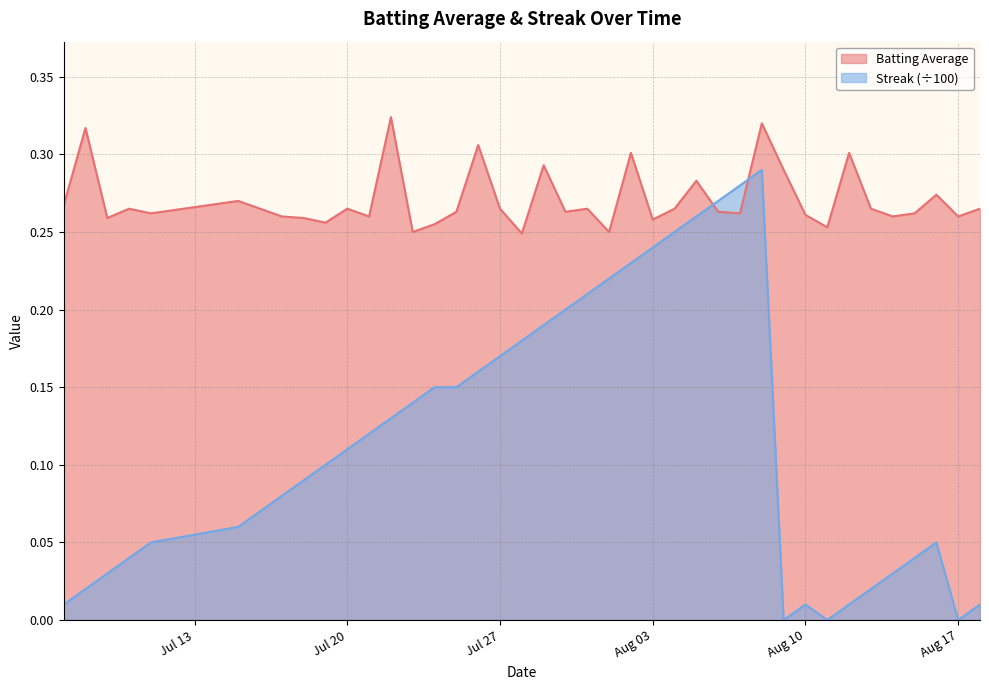

What are all the series names shown in the legend?

Batting Average, Streak (÷100)